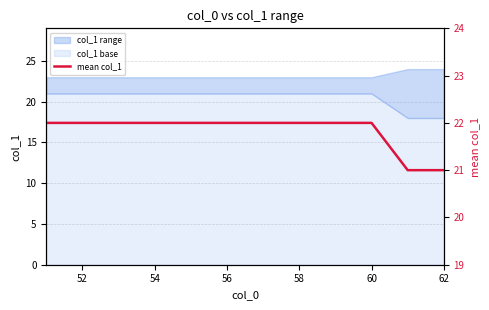

True or false: the data has more than 2 interior local peaks.

False